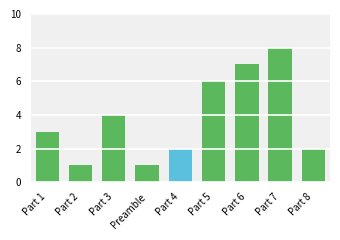

Which category has the highest value across all series?

Part 7